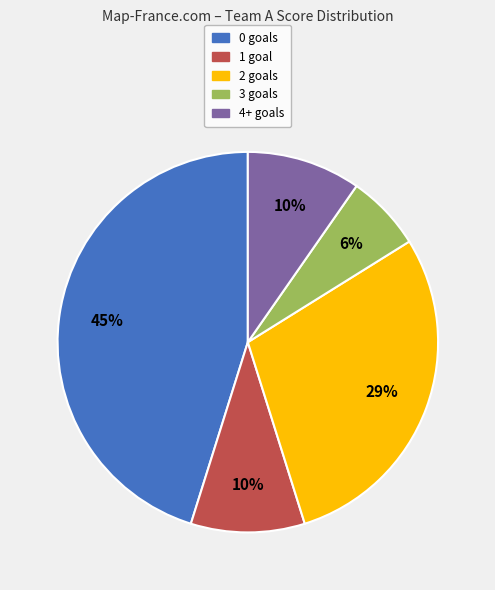

Is there a majority slice in this chart?

No